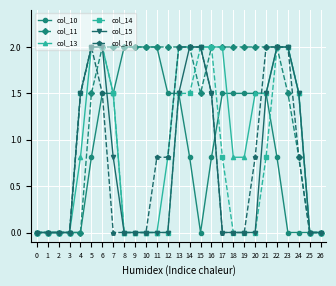

What is the sum of the col_13 values at 13 and 1?

2.0